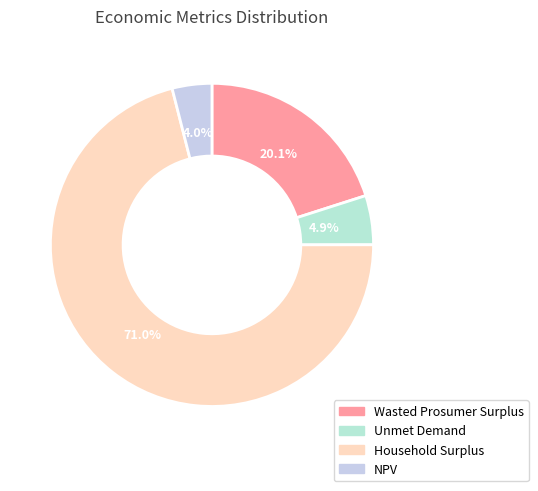

Which slice represents more than half of the pie?

Household Surplus